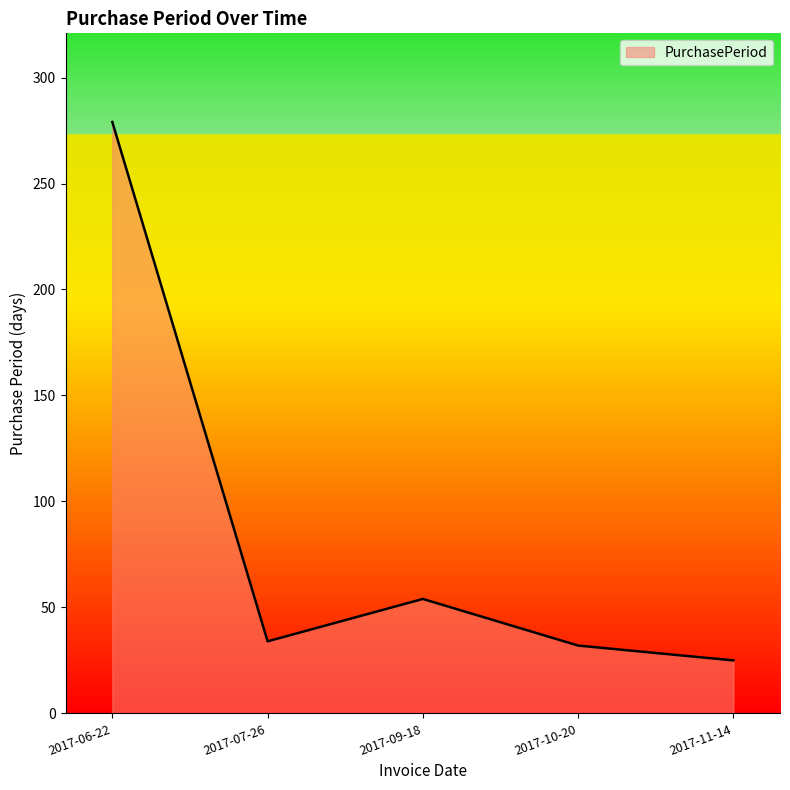

At which label does the data first exceed 34?

2017-06-22